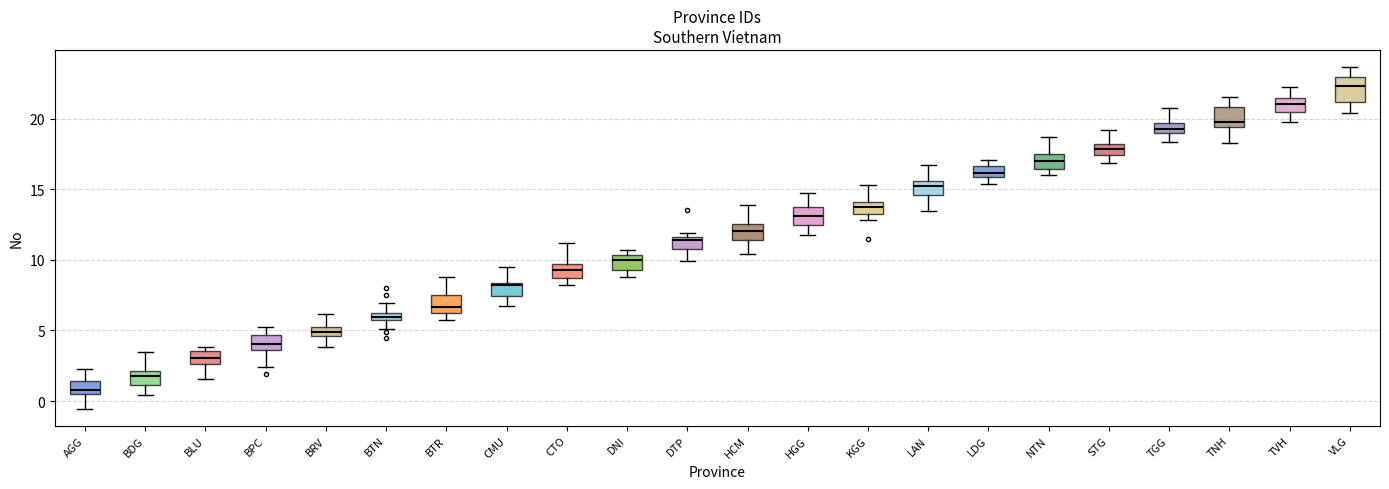

Where is the lower edge of the box for TGG on the y-axis? The values are not printed on the chart, so give them approximately, as read against the axis.

19.0